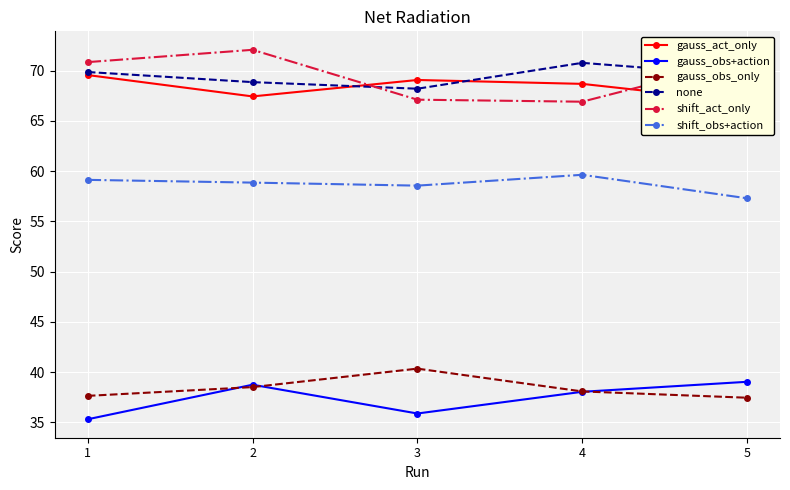

Which series has the largest range (max minus min)?

shift_act_only